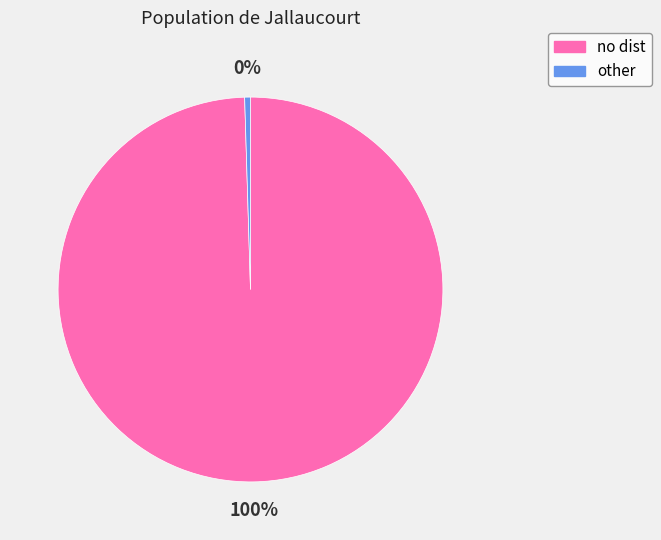

Does any single category account for the majority?

Yes